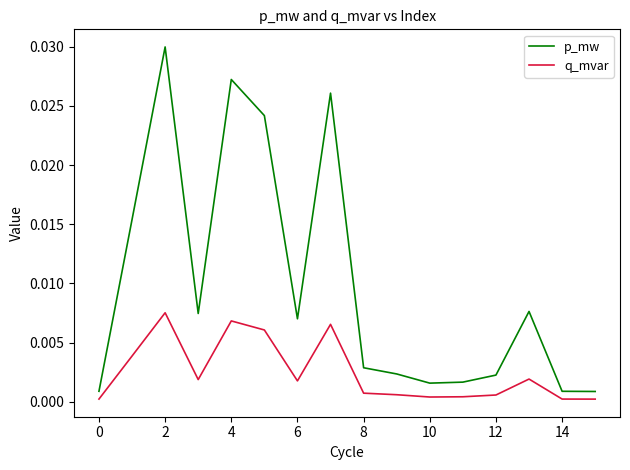

True or false: q_mvar and p_mw intersect in this chart.

False